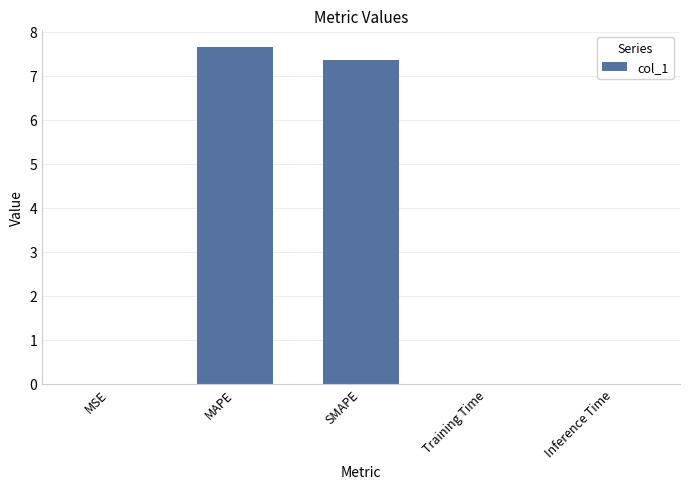

Which has a higher value, SMAPE or Inference Time?

SMAPE